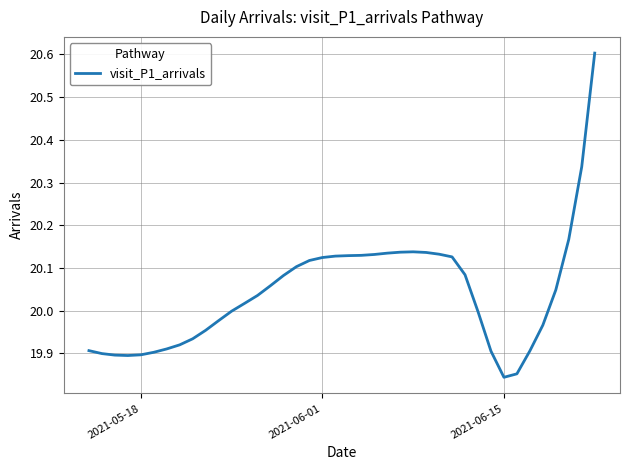

What is the difference between the maximum and minimum values?

0.8